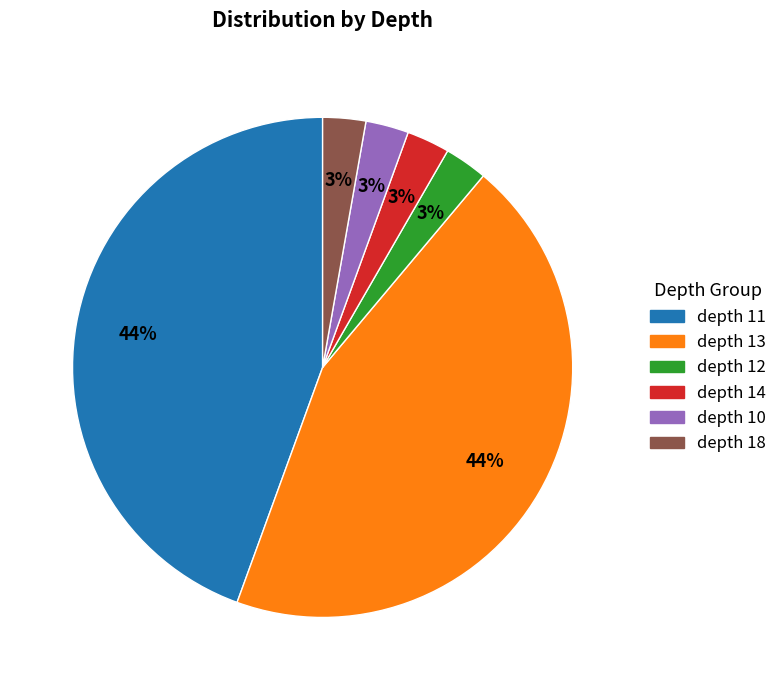

To the nearest percent, what is the average slice percentage?

17%